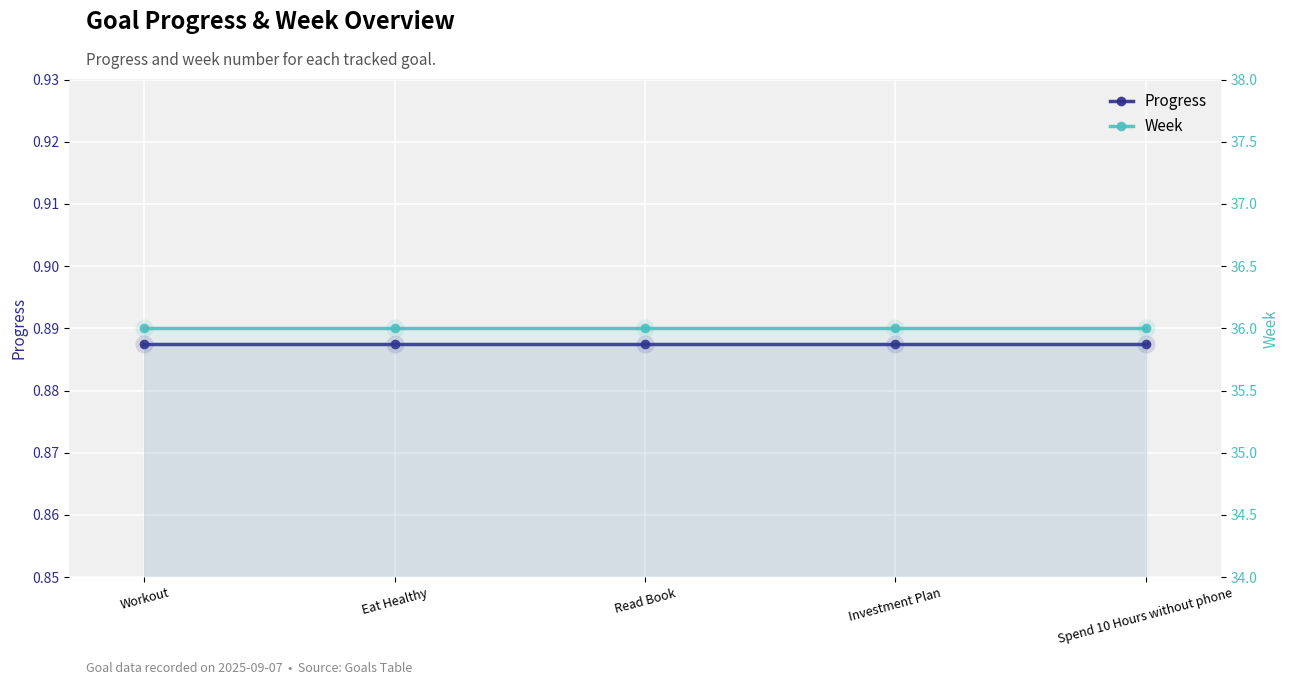

The Progress series shows 1.3 at Workout. True or false?

False